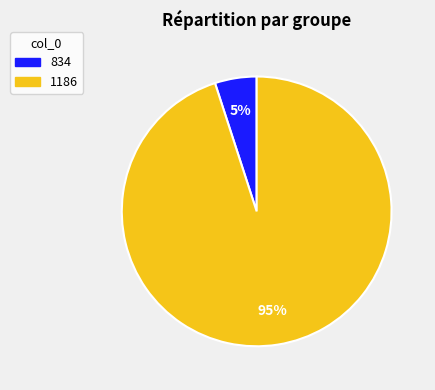

To the nearest percent, what is the combined percentage of 834 and 1186?

100%